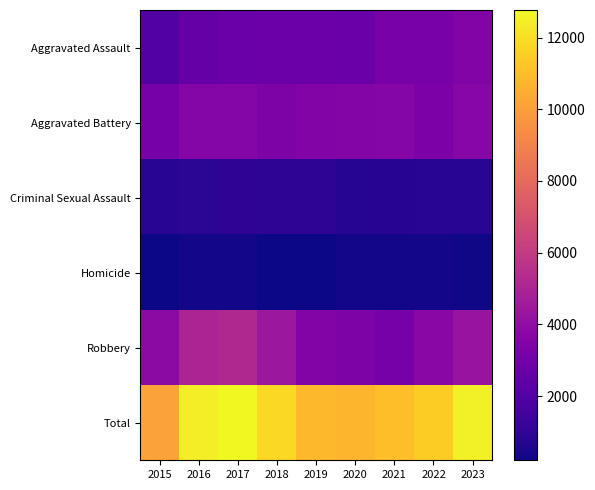

What is the total value across all series at 2016?

24866